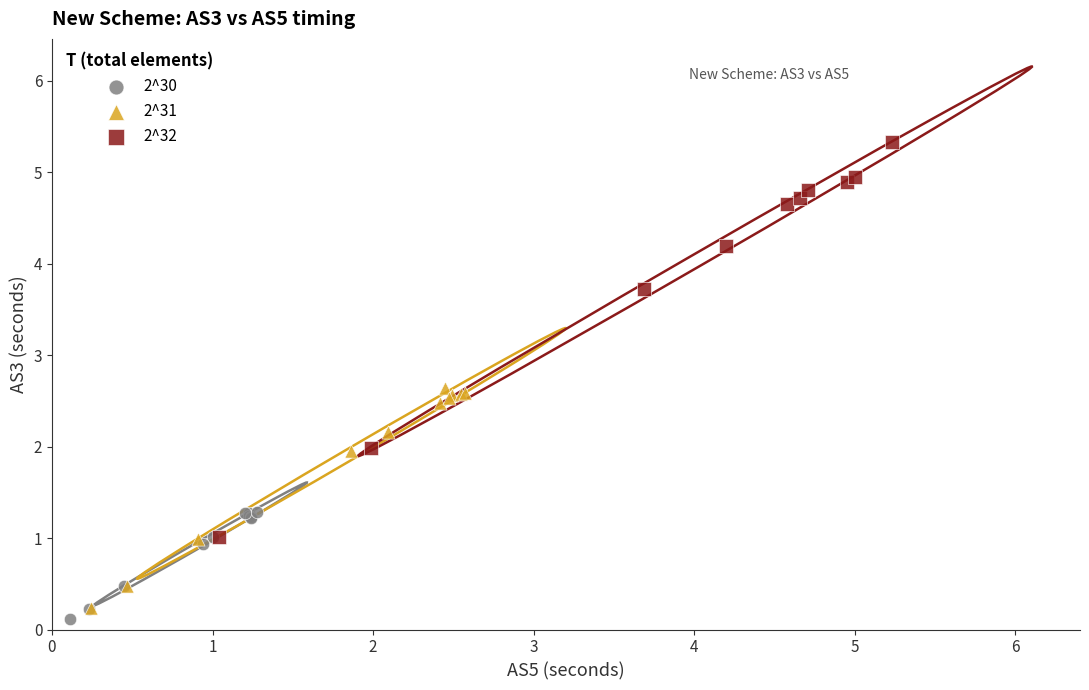

Which series has the widest spread of Y values?

2^32